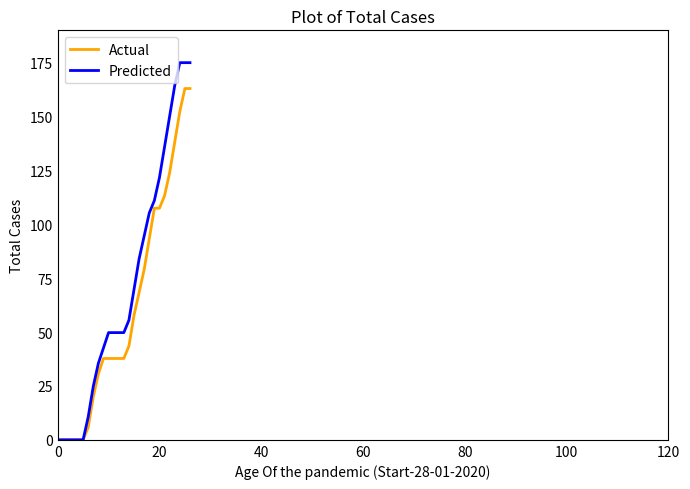

What is the difference between the maximum and minimum values in the Actual series?

163.0